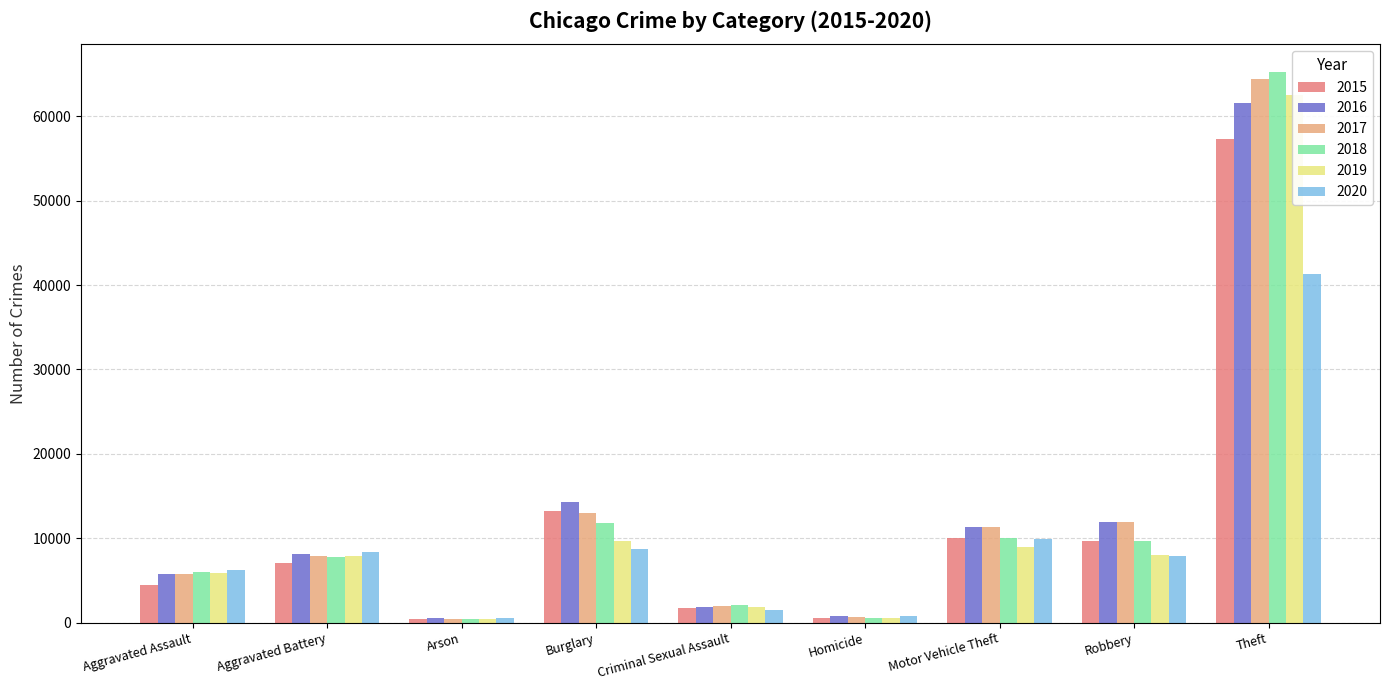

Are the bars grouped side by side (vs. stacked)?

Yes